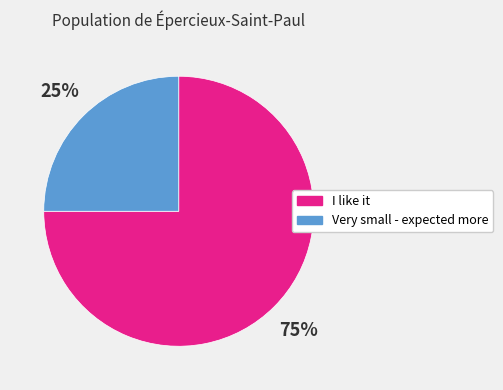

The Very small - expected more slice represents 14% of the pie. True or false?

False